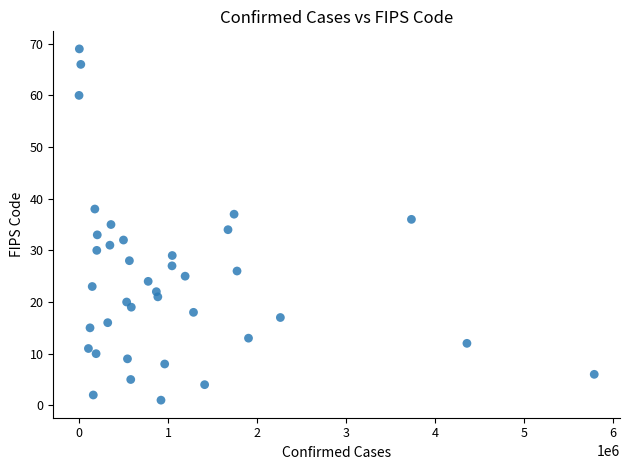

What is the range of X values (max minus min)?

5791213